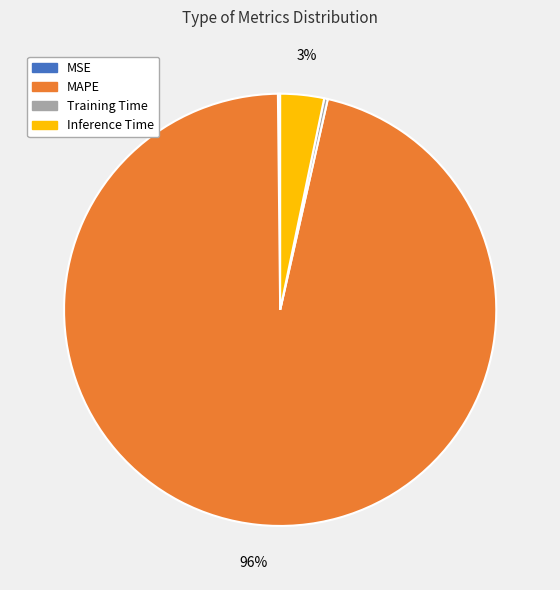

Is it true that MAPE is 90% of the pie?

False